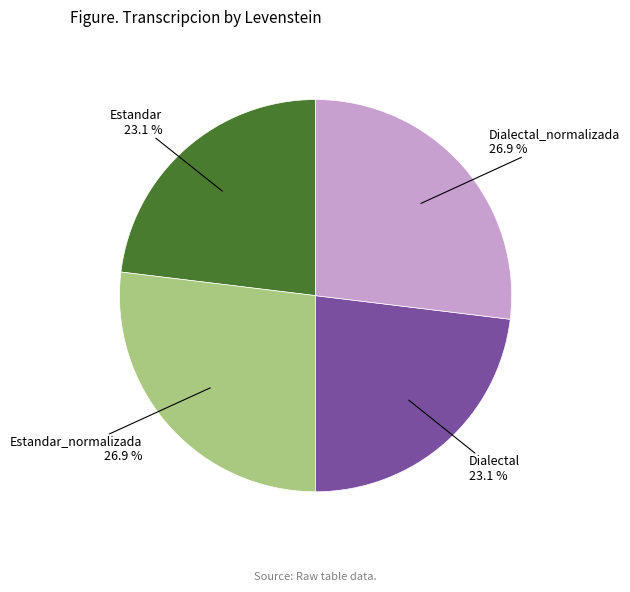

Is there a majority slice in this chart?

No